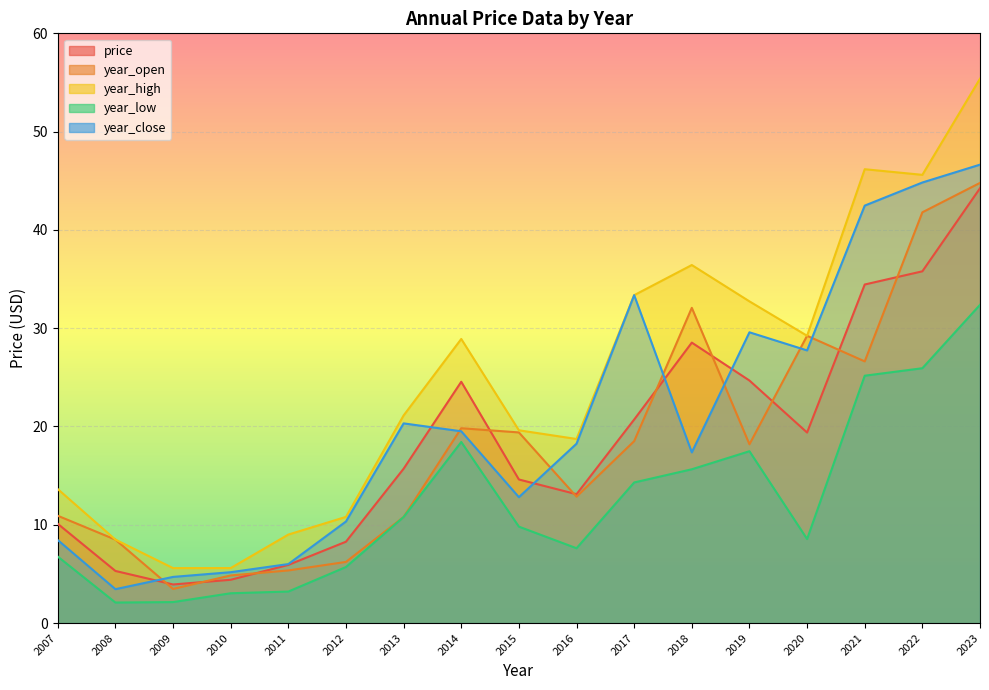

Where is the first local maximum for year_open?

2014